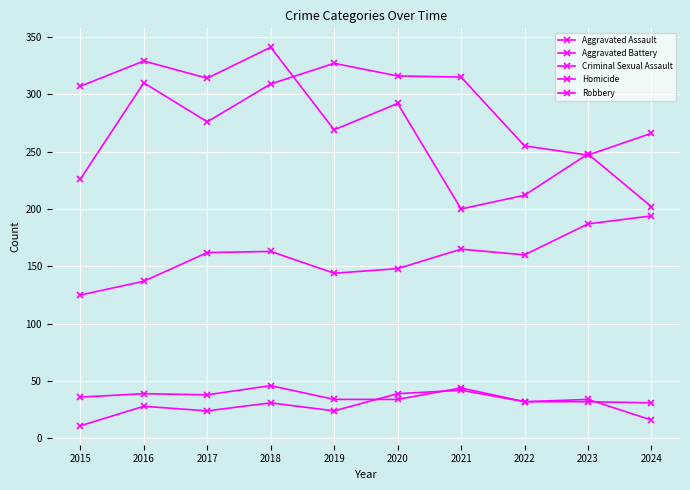

At which category does Aggravated Battery reach its first local valley?

2017